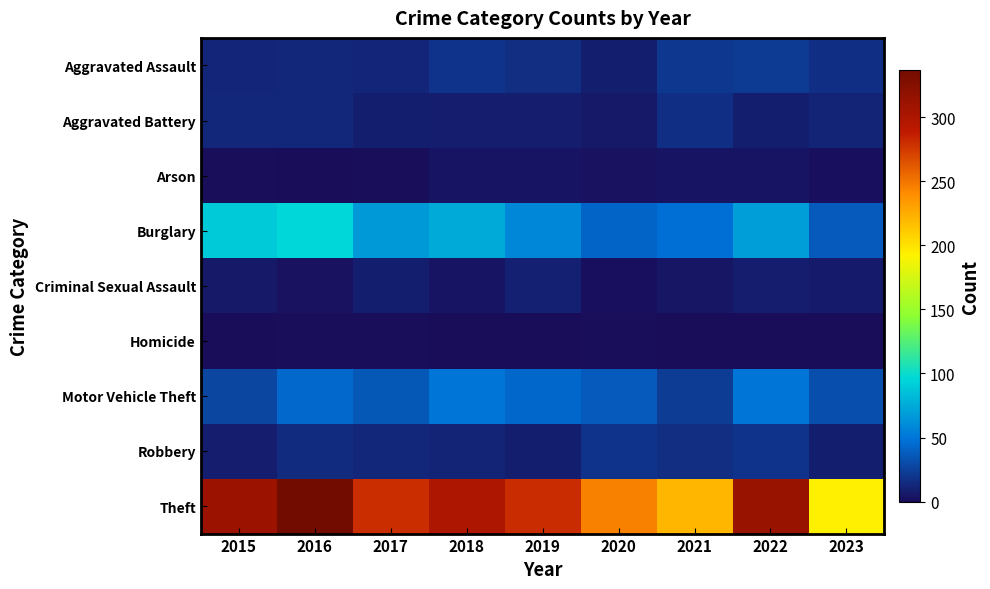

What is the difference between the maximum and minimum values in the Motor Vehicle Theft series?

27